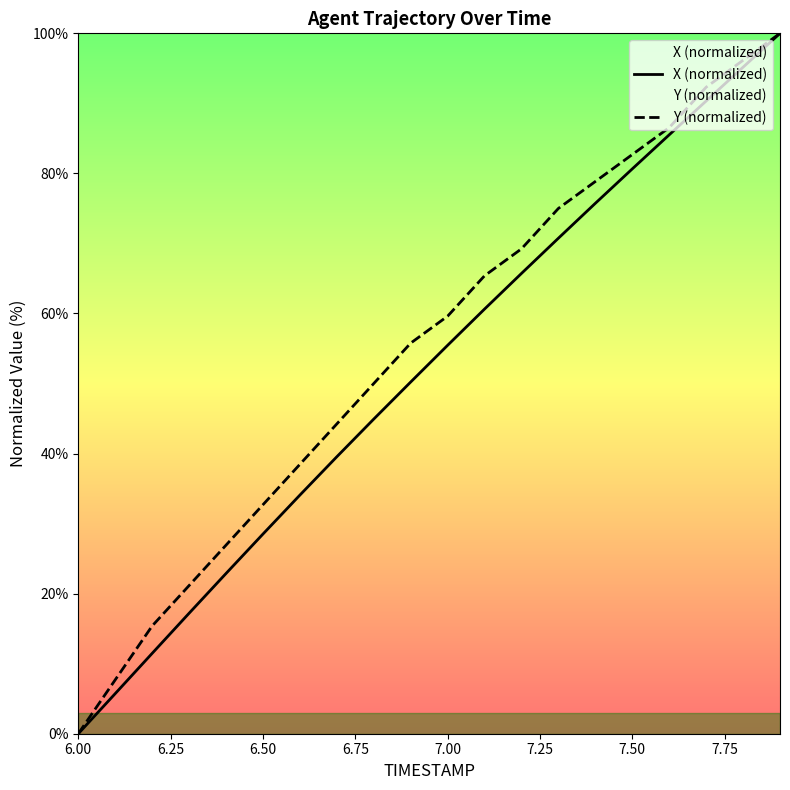

What is the difference between the second highest and second lowest values in the X (normalized) series?

89.4